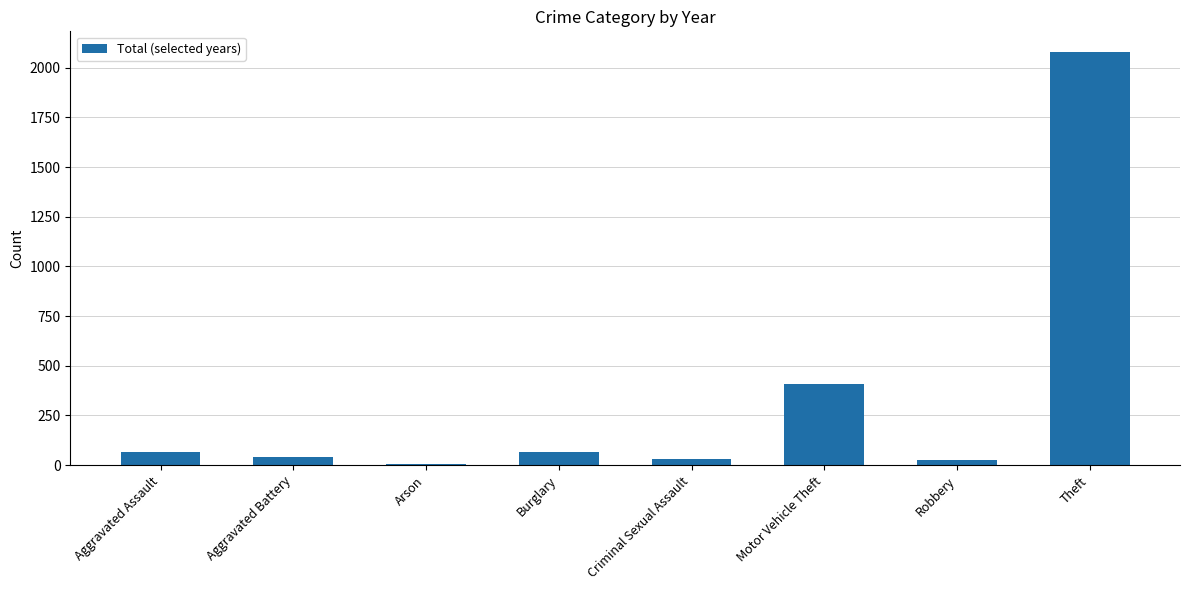

What is the ratio of the value at Motor Vehicle Theft to the value at Criminal Sexual Assault?

14.1